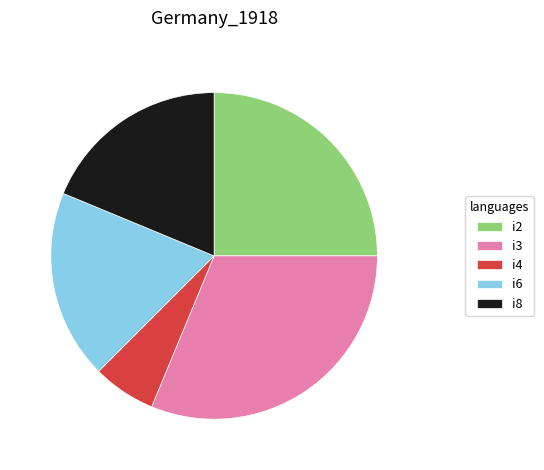

What is the smallest slice in the pie chart?

i4